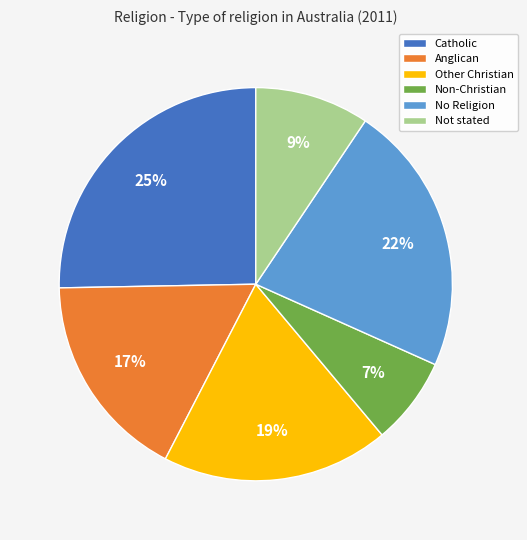

Between No Religion and Catholic, which is larger?

Catholic